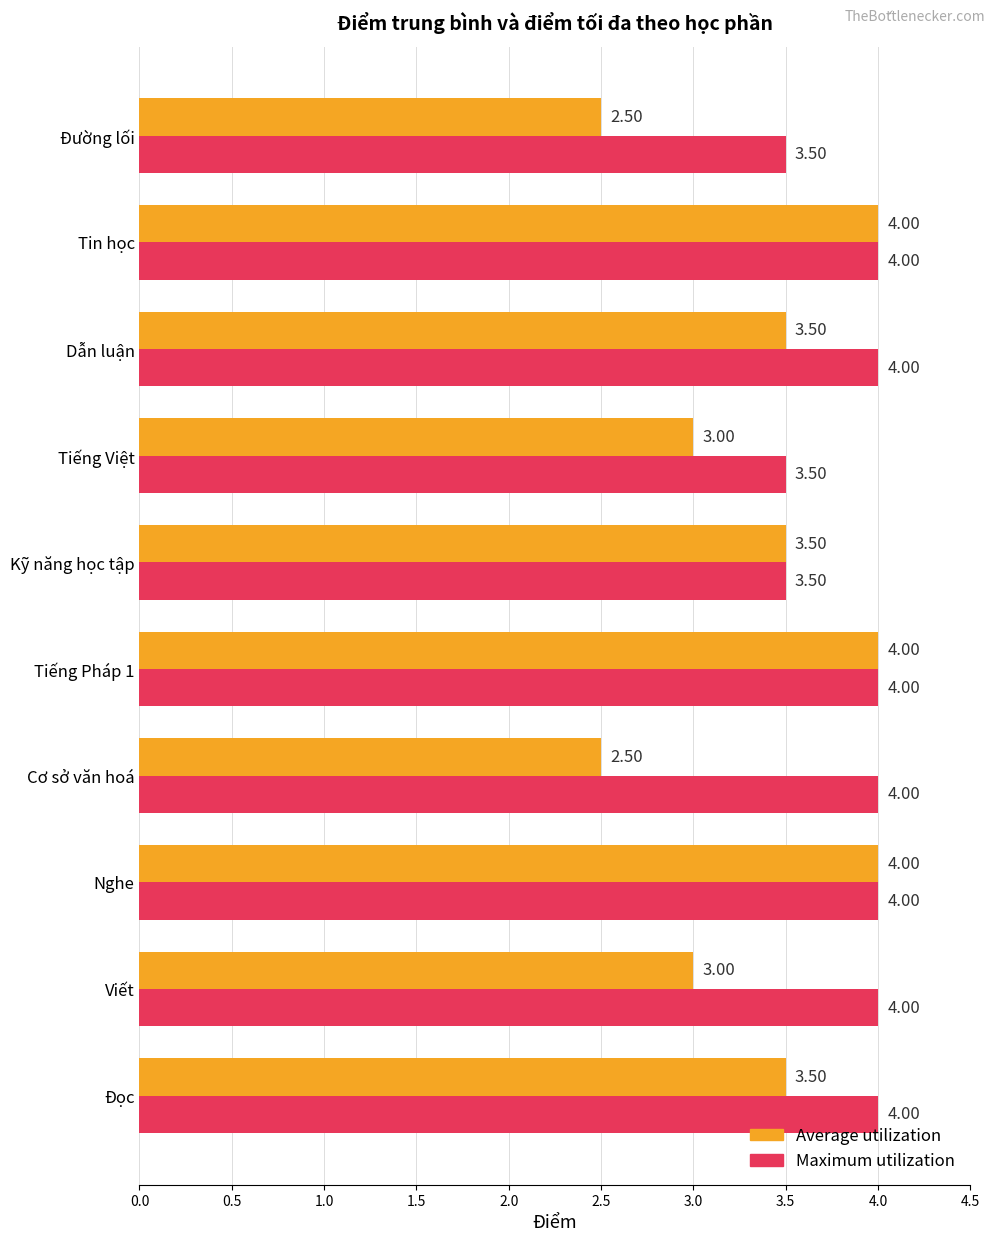

At how many categories does at least one series exceed 2?

10